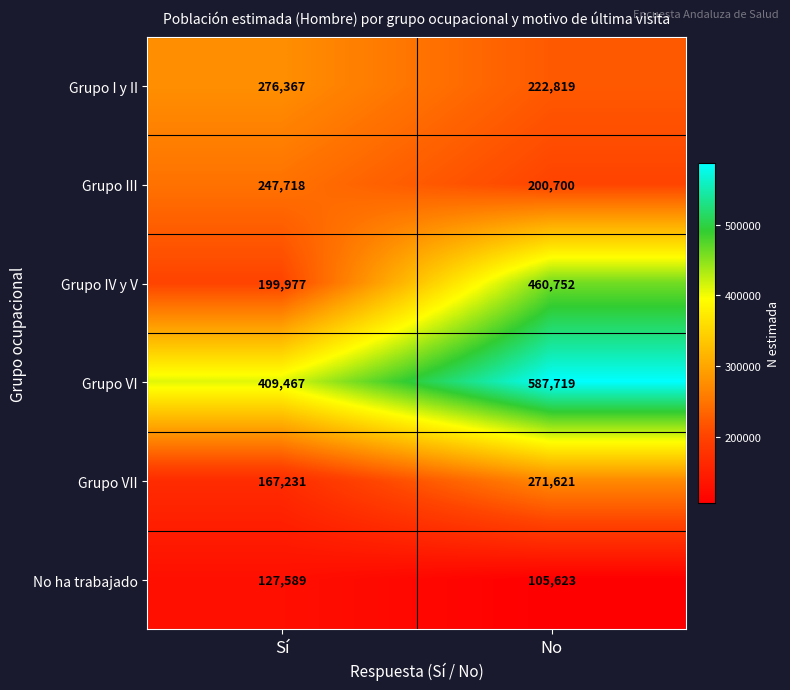

How many categories are shown in the chart?

2